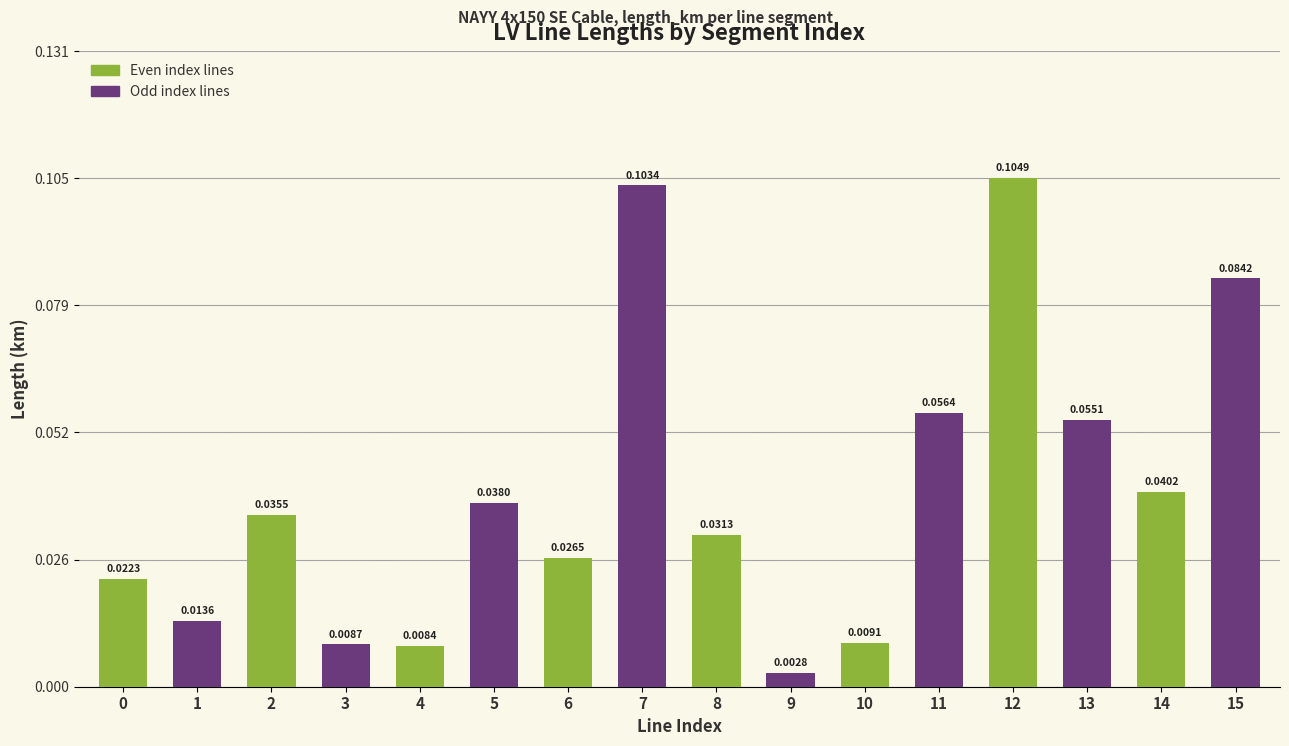

What is the sum of all values?

0.6